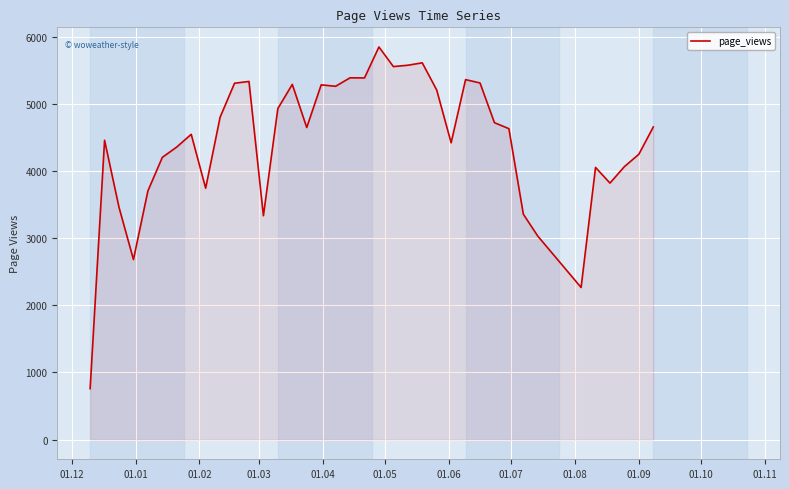

What is the difference between the maximum and minimum values?

5086